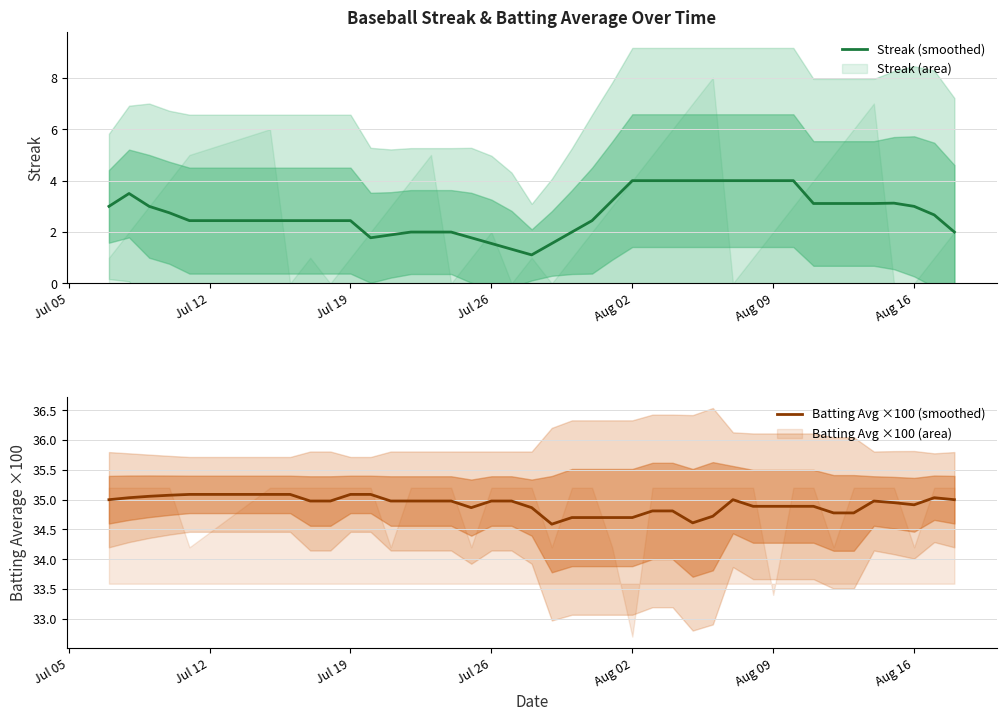

Is it true that Streak (smoothed) equals 1.2 at Jul 19?

False